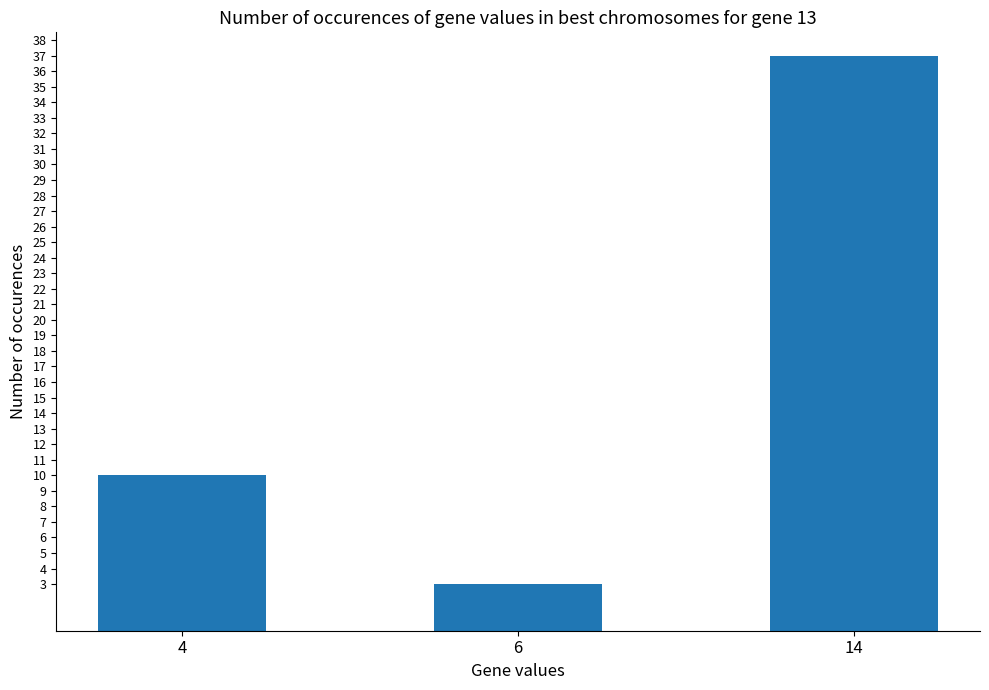

What is the smallest value displayed?

3